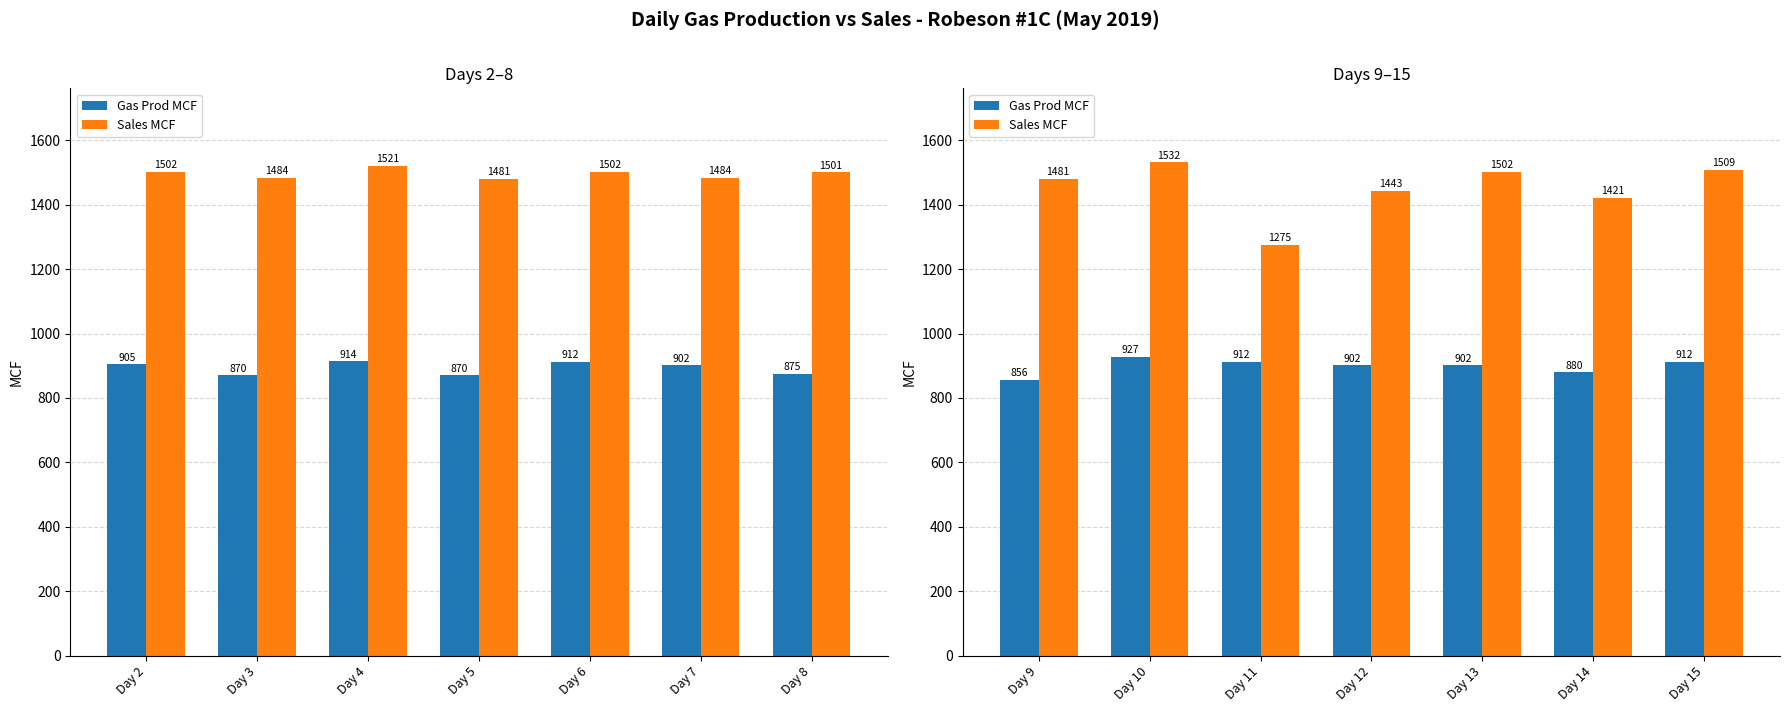

The value of Gas Prod MCF at Day 14 is 1148. True or false?

False